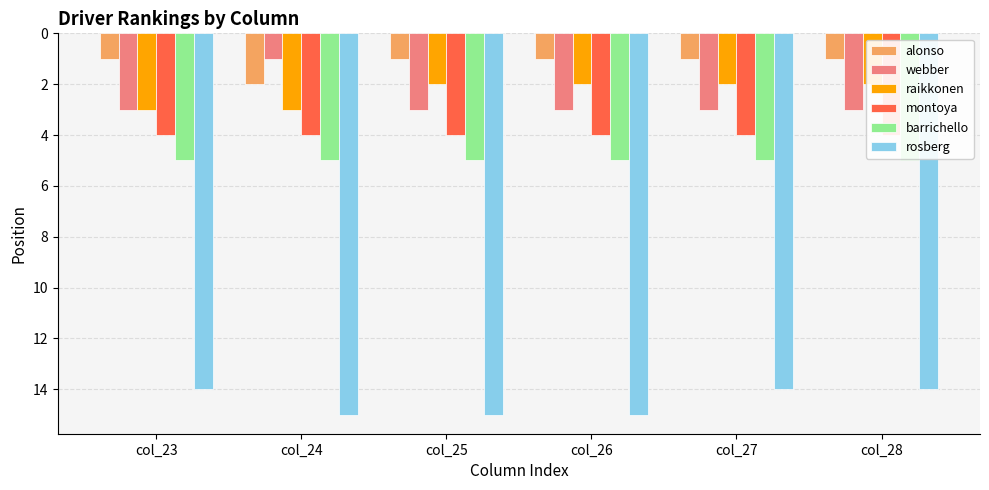

Reading left to right, list all the values displayed in this chart.

alonso: col_23=1	col_24=2	col_25=1	col_26=1	col_27=1	col_28=1
webber: col_23=3	col_24=1	col_25=3	col_26=3	col_27=3	col_28=3
raikkonen: col_23=3	col_24=3	col_25=2	col_26=2	col_27=2	col_28=2
montoya: col_23=4	col_24=4	col_25=4	col_26=4	col_27=4	col_28=4
barrichello: col_23=5	col_24=5	col_25=5	col_26=5	col_27=5	col_28=5
rosberg: col_23=14	col_24=15	col_25=15	col_26=15	col_27=14	col_28=14